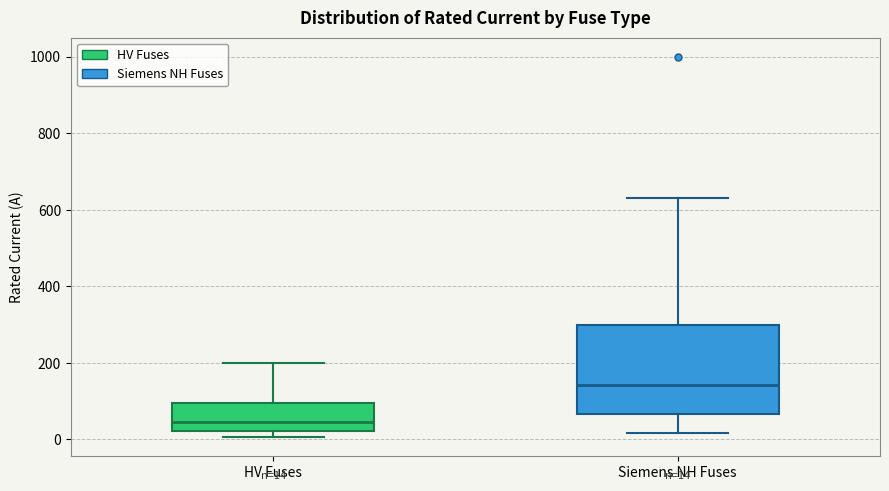

Which box is the tallest, from its lower edge to its upper edge?

Siemens NH Fuses